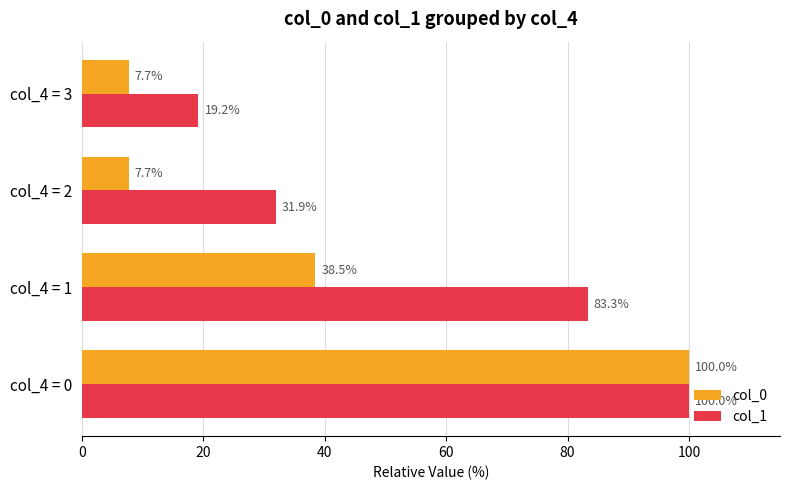

True or false: col_0 has a value of 57.7 at col_4 = 0.

False